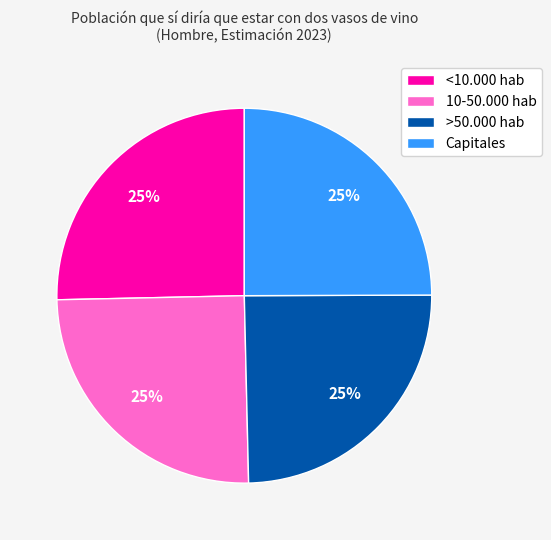

Is there any slice that represents more than half of the pie?

No